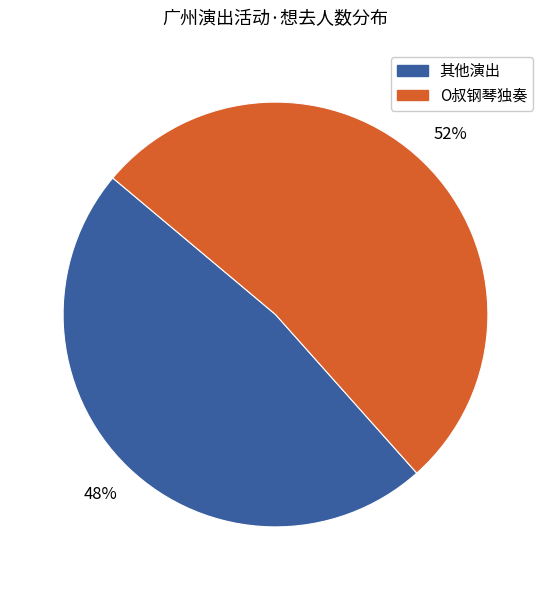

Count the number of slices in the pie.

2